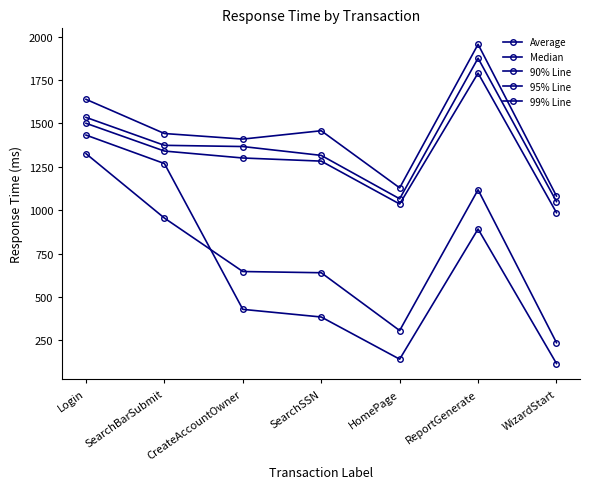

What is the difference between the second highest and minimum values in the Median series?

1152